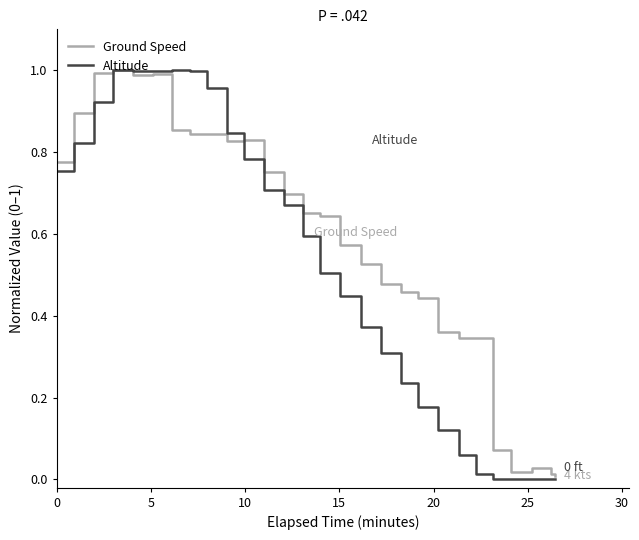

Rank the series by their average value, from lowest to highest.

Altitude, Ground Speed